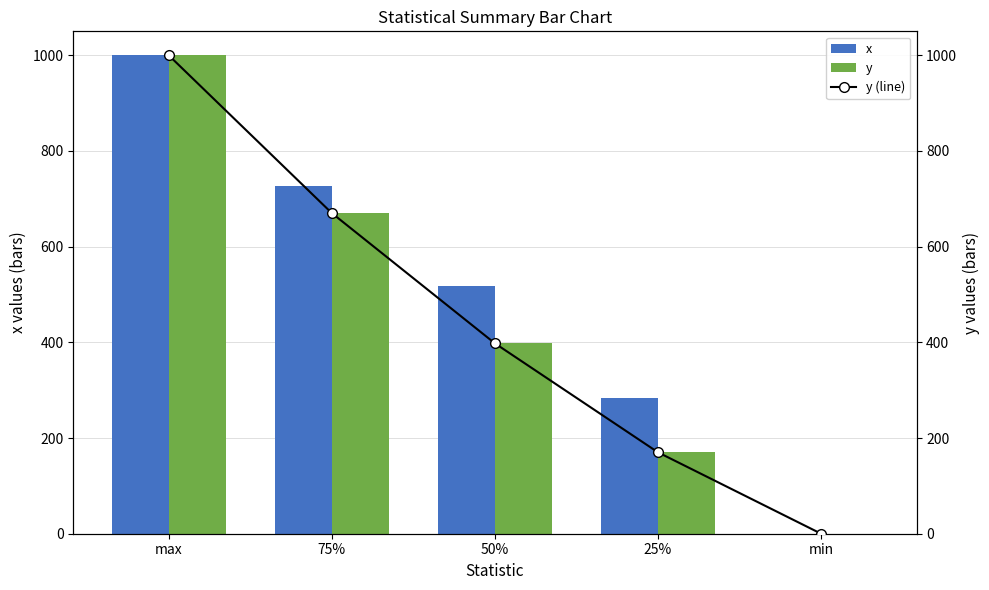

Which series has the largest total across all categories?

x